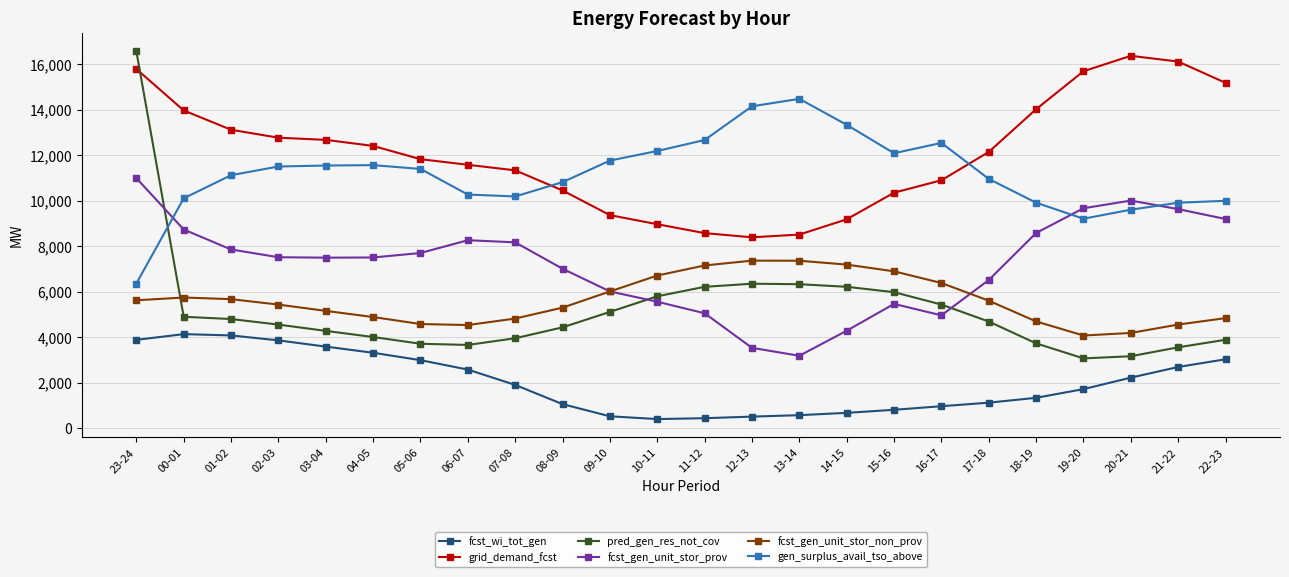

True or false: gen_surplus_avail_tso_above and fcst_gen_unit_stor_non_prov intersect in this chart.

False